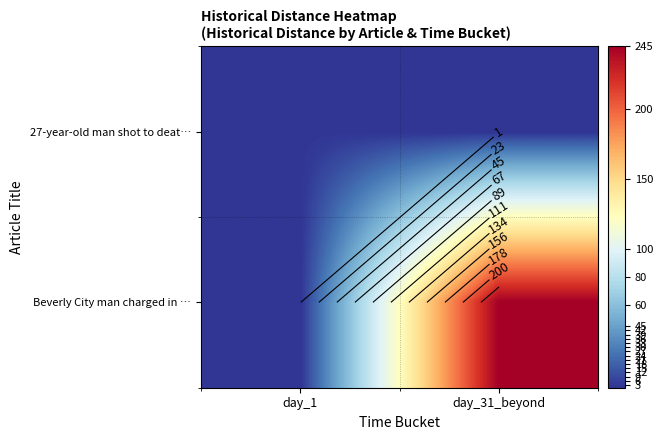

What is the total value across all series at day_31_beyond?

245